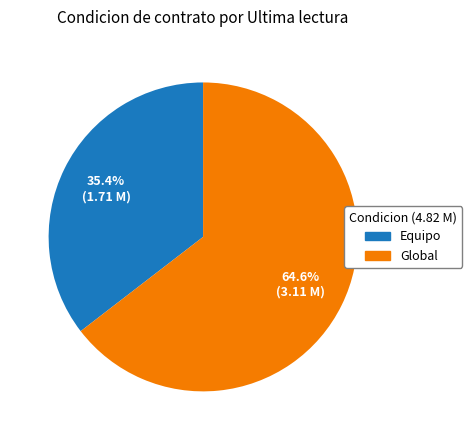

Which category has the smallest portion of the pie?

Equipo